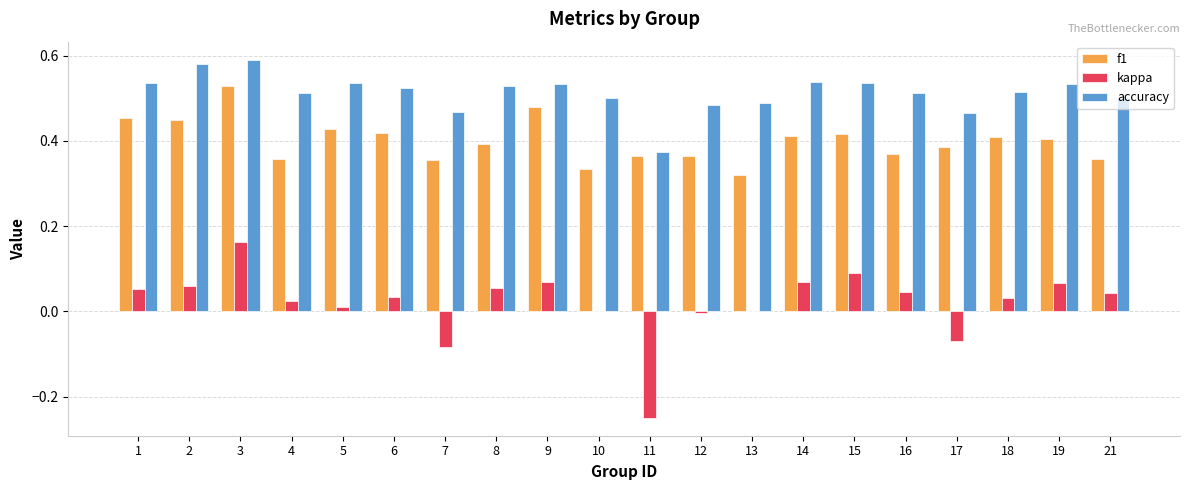

Which series has the widest spread of values?

kappa